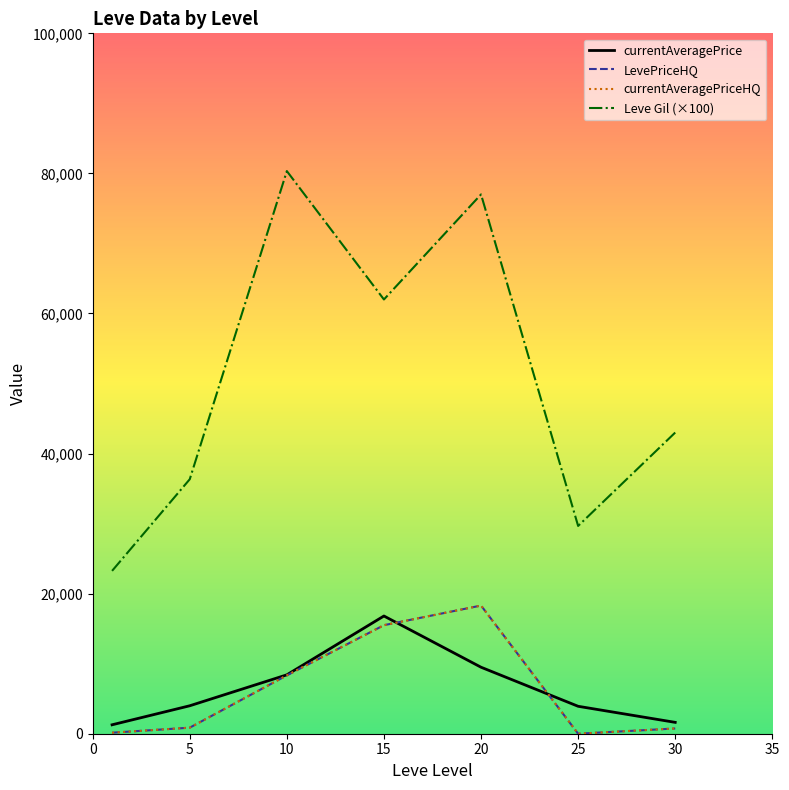

At how many categories does at least one series exceed 38573?

4